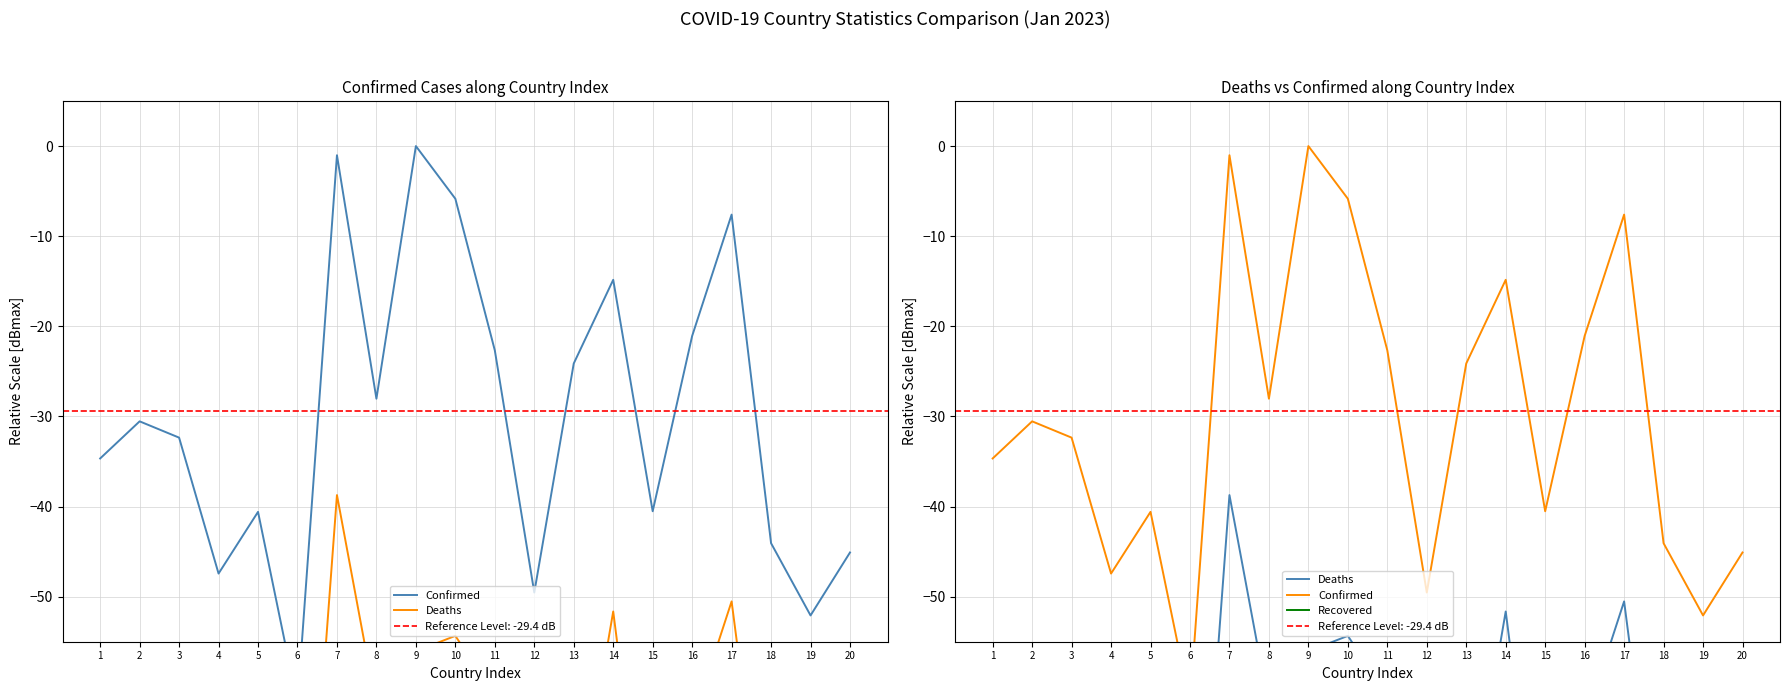

Reading left to right, transcribe all the data shown in this chart.

Confirmed: -34.7	-30.5	-32.4	-47.4	-40.6	-61.8	-1.0	-28.0	0.0	-5.8	-22.7	-49.5	-24.1	-14.8	-40.5	-21.1	-7.6	-44.1	-52.1	-45.1
Deaths: -63.1	-69.9	-64.3	-96.7	-75.3	-97.7	-38.7	-62.2	-56.1	-54.3	-61.0	-82.6	-77.3	-51.6	-85.9	-64.0	-50.5	-84.3	-96.8	-114.6
Recovered: -141.0	-141.0	-141.0	-141.0	-141.0	-141.0	-141.0	-141.0	-141.0	-141.0	-141.0	-141.0	-141.0	-141.0	-141.0	-141.0	-141.0	-141.0	-141.0	-141.0